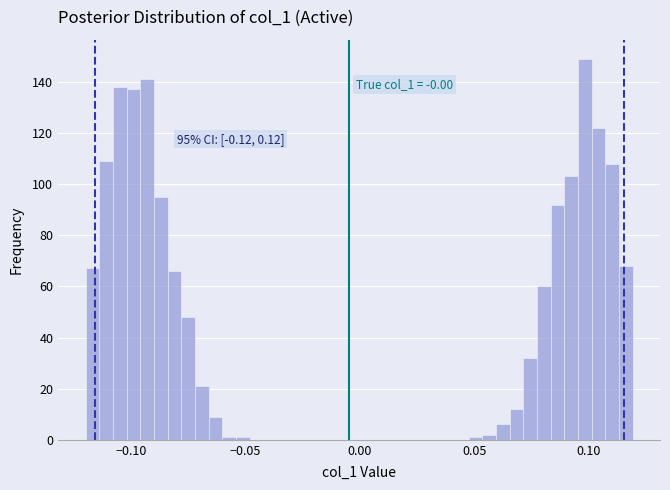

Around what value on the x-axis is the tallest bar? Give the approximate position of its centre, as read against the axis.

0.100